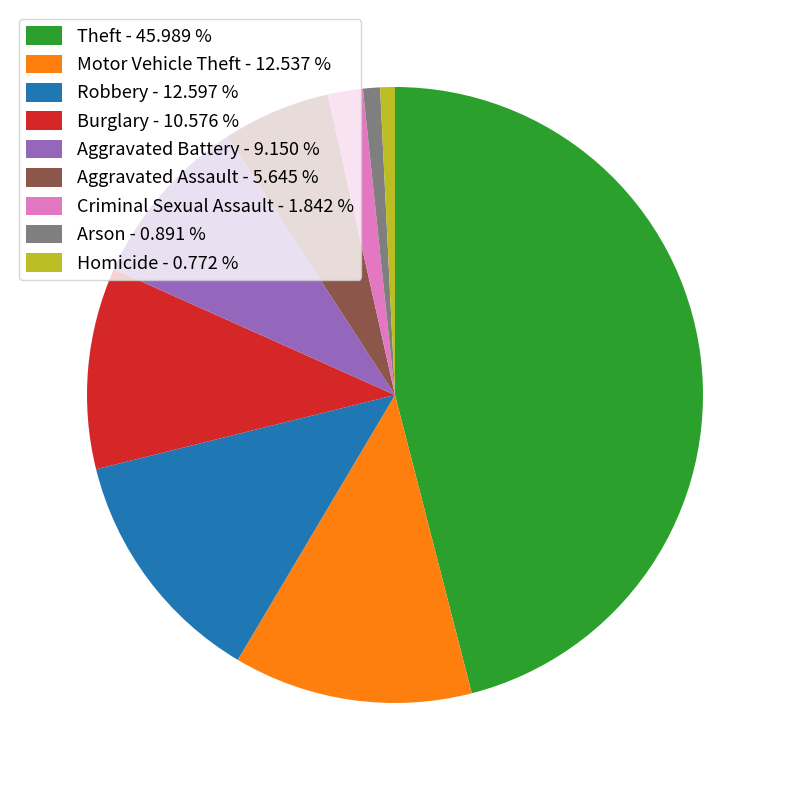

Do Burglary - 10.576 % and Criminal Sexual Assault - 1.842 % together represent more than half of the pie?

No